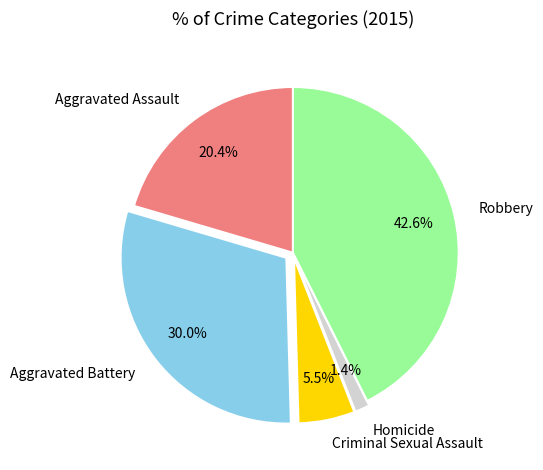

Is Robbery the majority of the pie?

No